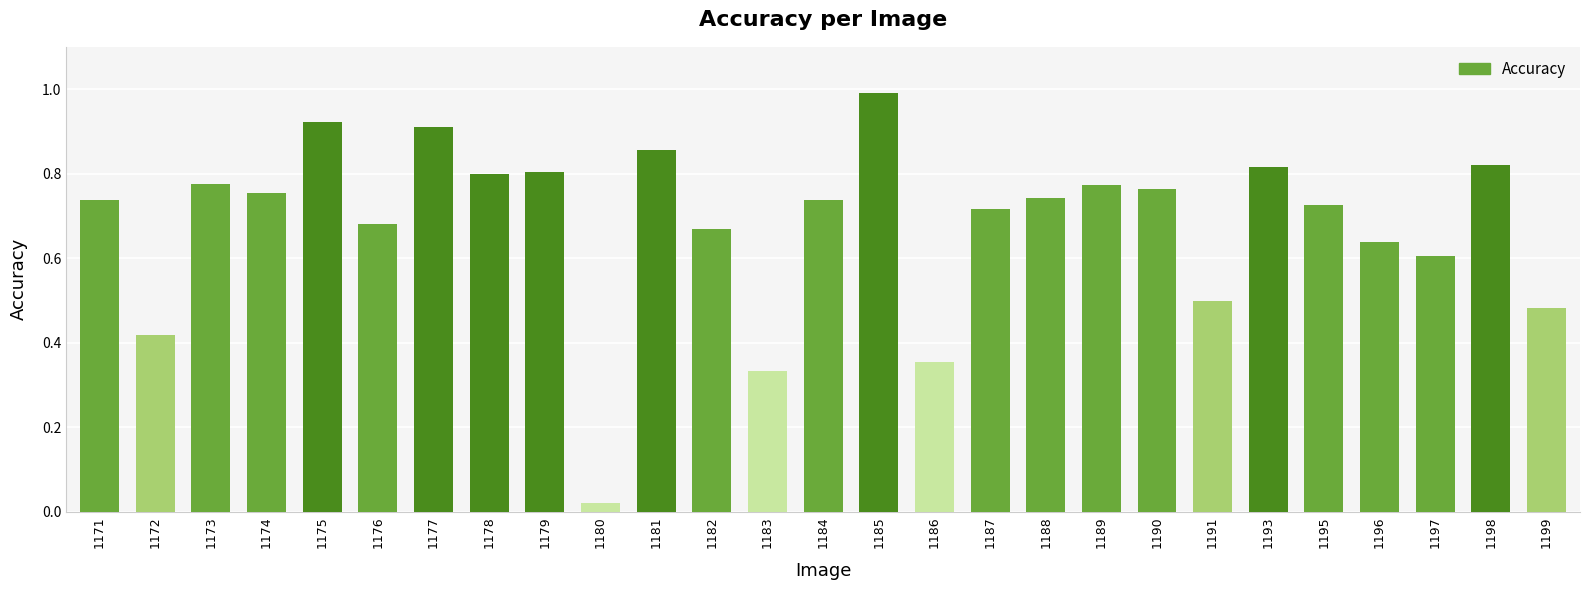

True or false: the data shows 0.5 at 1171.

False